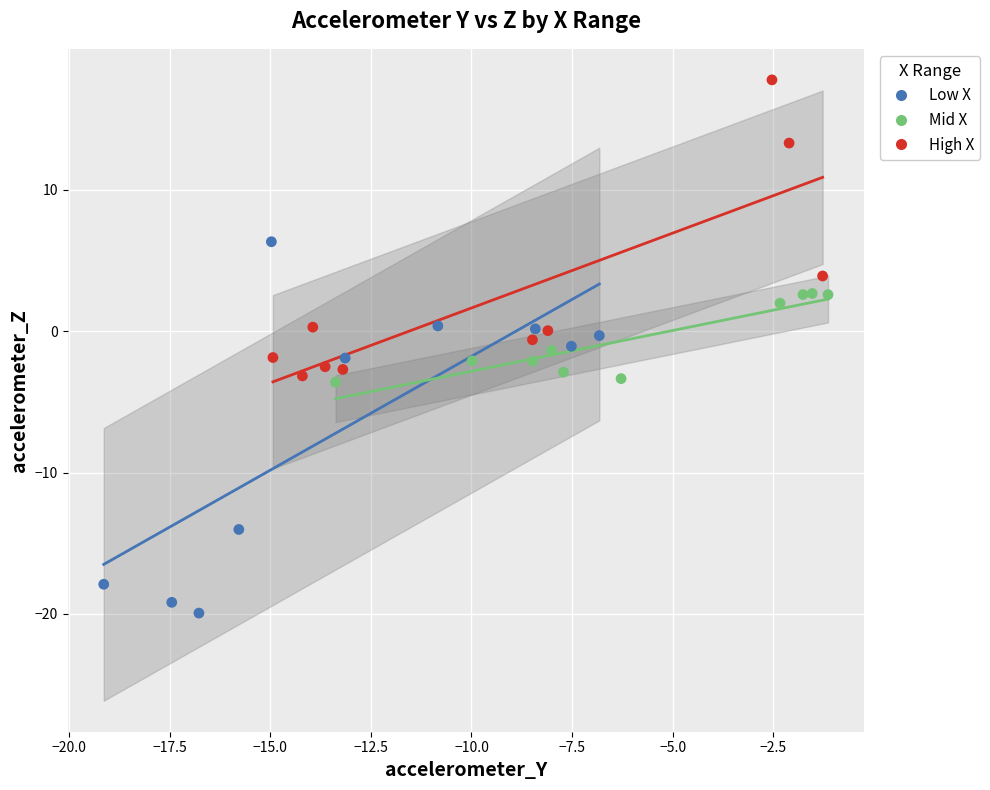

What are all the series names shown in the legend?

Low X, Mid X, High X